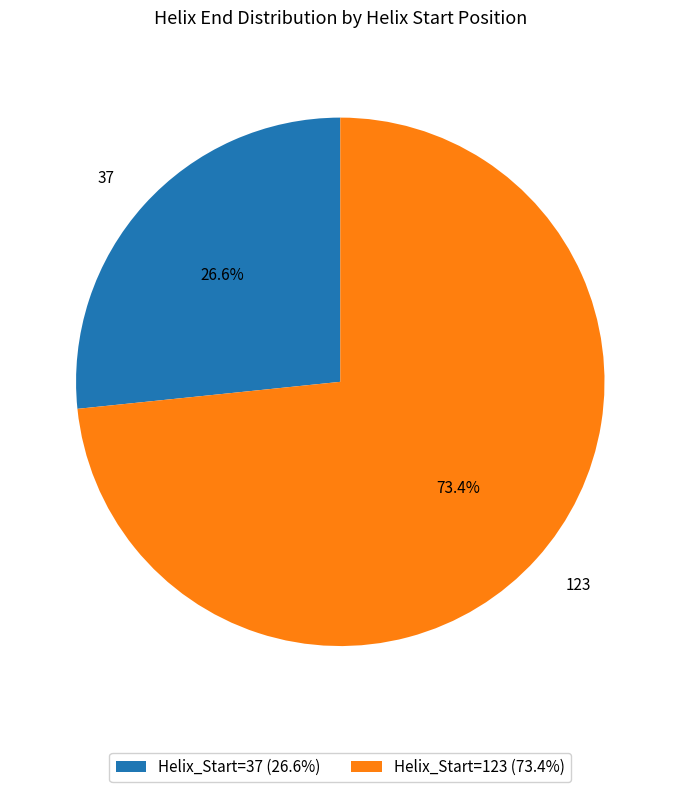

Is it true that 123 is 73% of the pie?

True